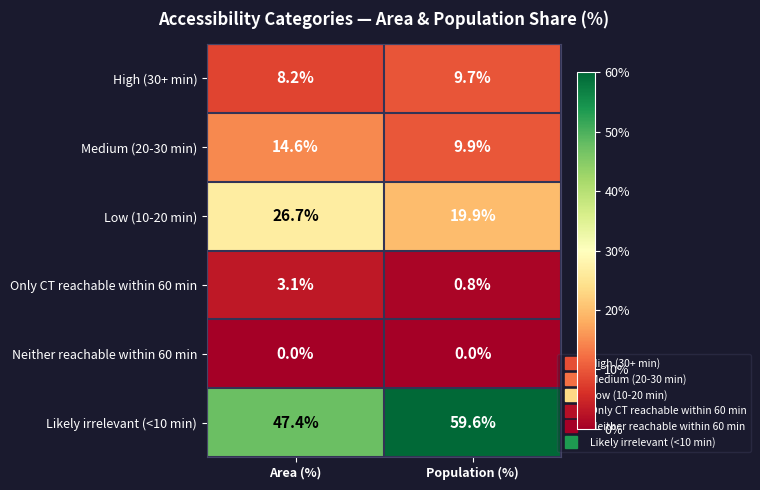

List the series in order of their peak value, highest first.

Likely irrelevant (<10 min), Low (10-20 min), Medium (20-30 min), High (30+ min), Only CT reachable within 60 min, Neither reachable within 60 min